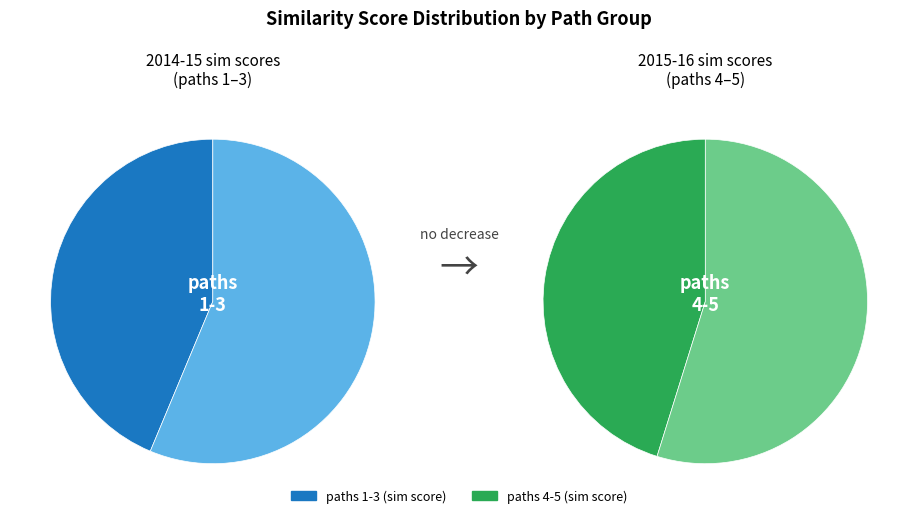

Does 1 account for over 50% of the chart?

No